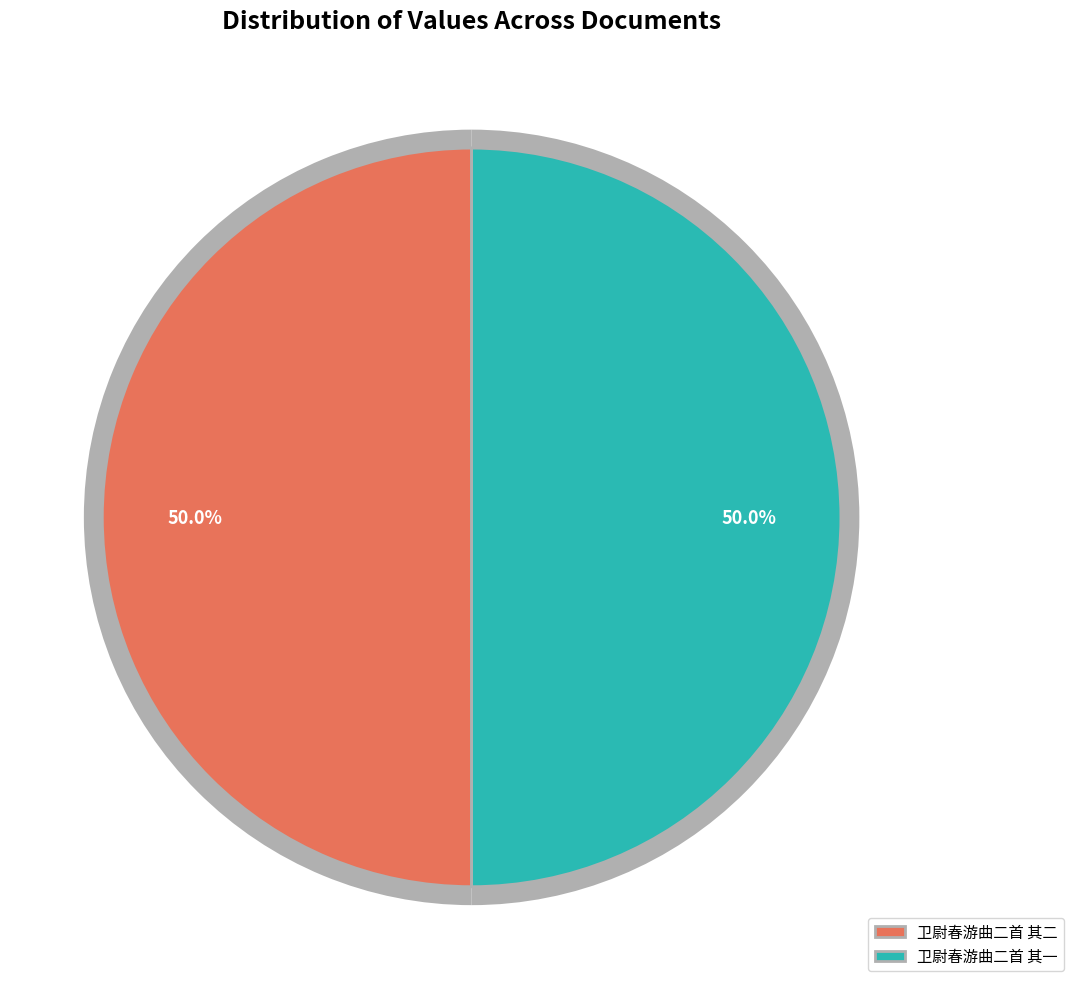

How many segments does this pie chart have?

2